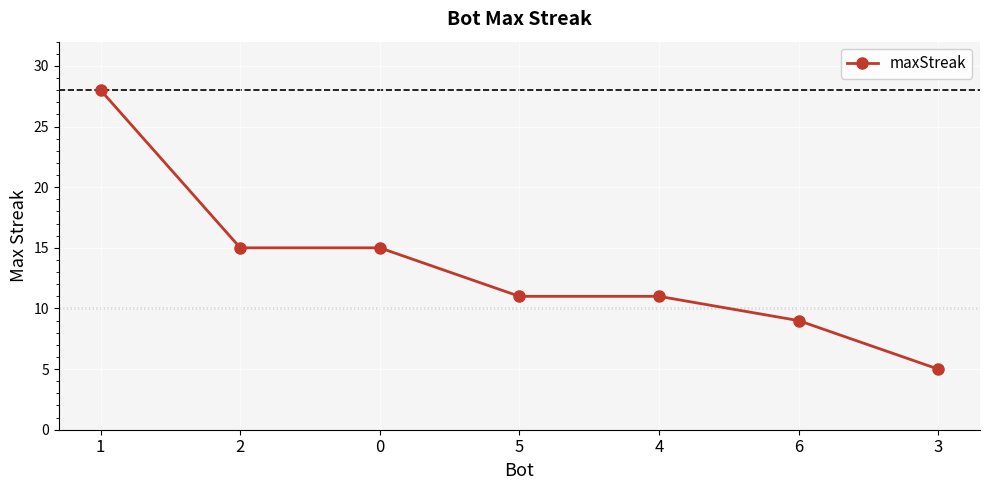

What is the maximum value shown in the chart?

28